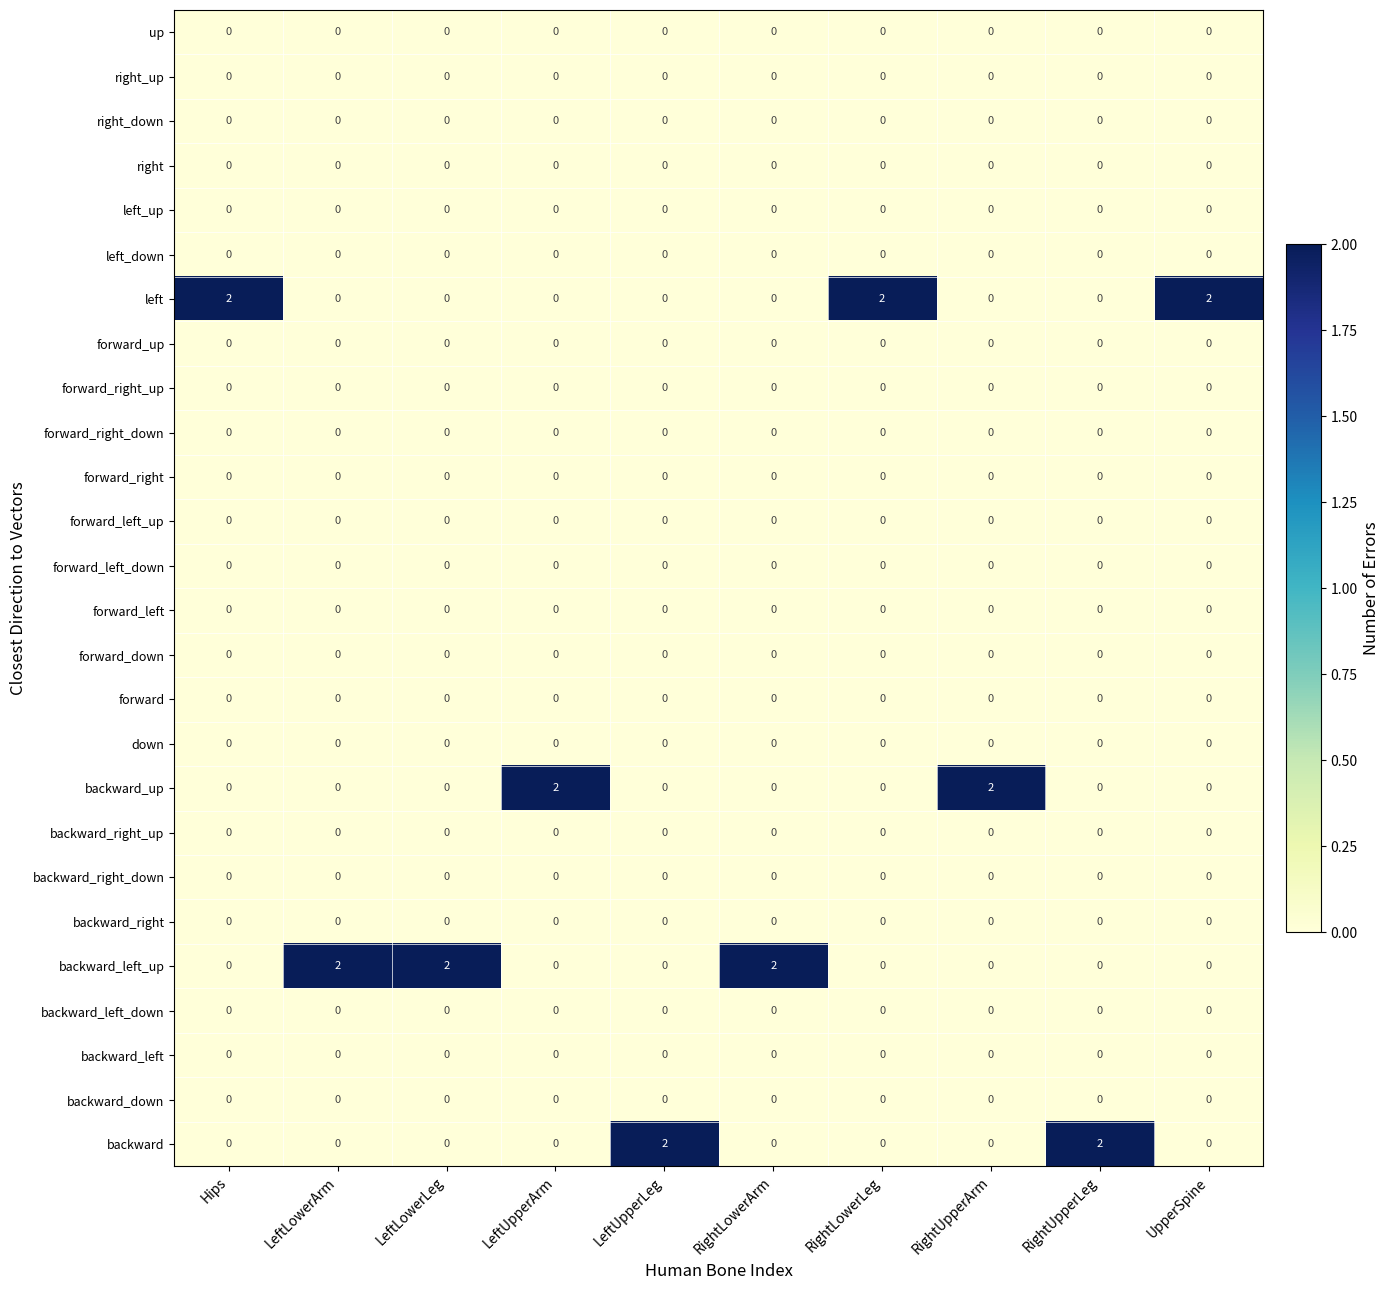

The backward series shows 1 at RightLowerLeg. True or false?

False